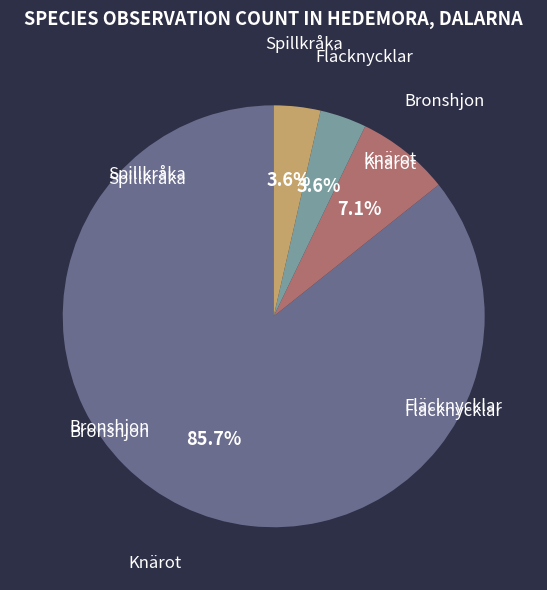

Count the number of slices in the pie.

4